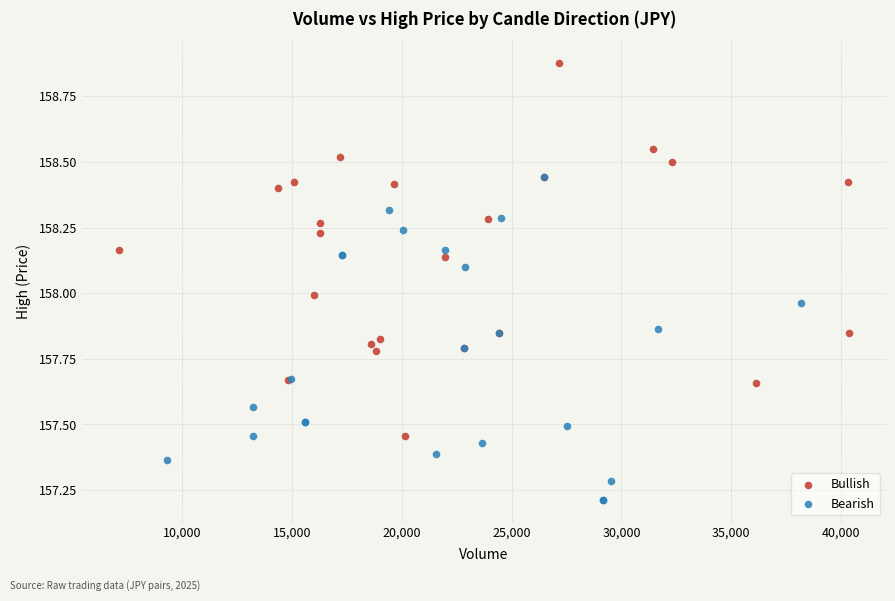

Which series has the largest Y range (max minus min)?

Bullish